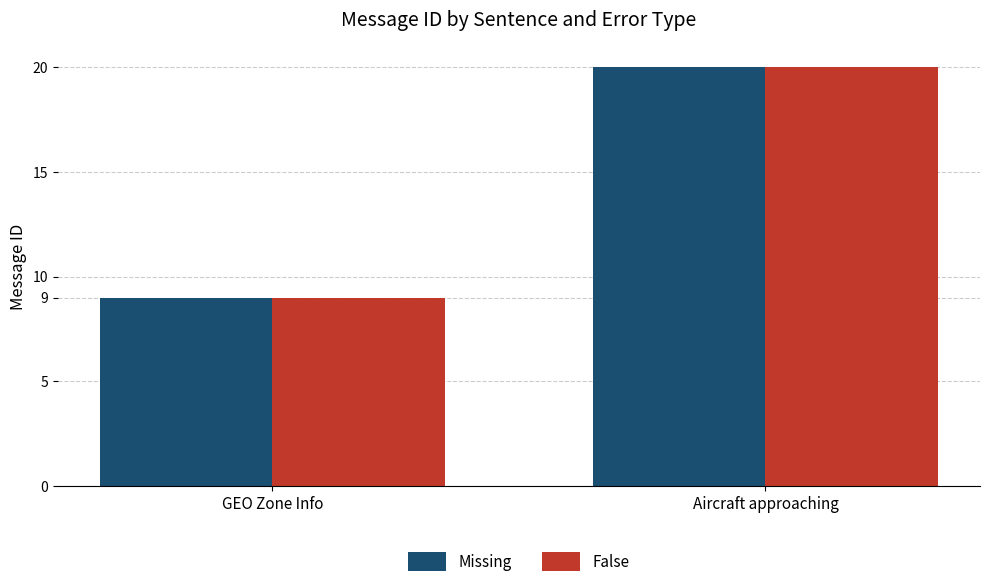

What are all the series names shown in the legend?

Missing, False